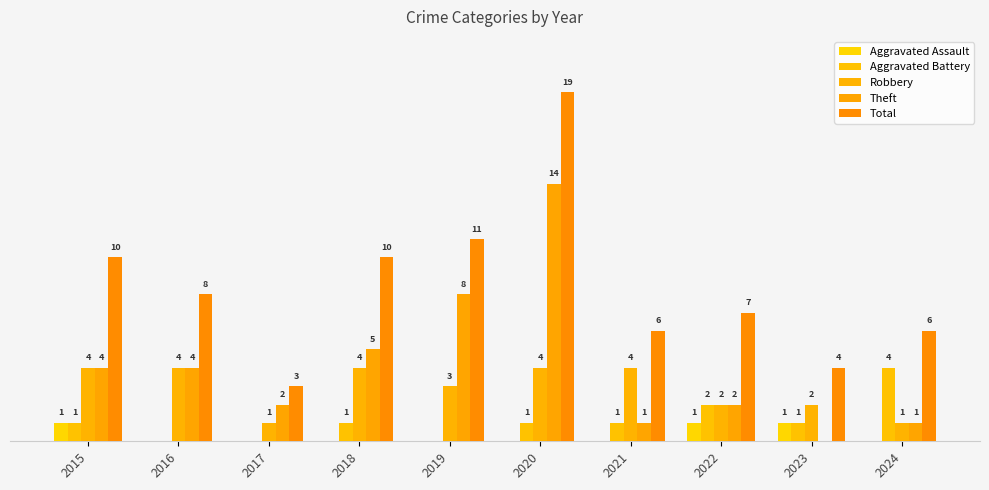

What is the sum of the Theft values at 2022 and 2018?

7